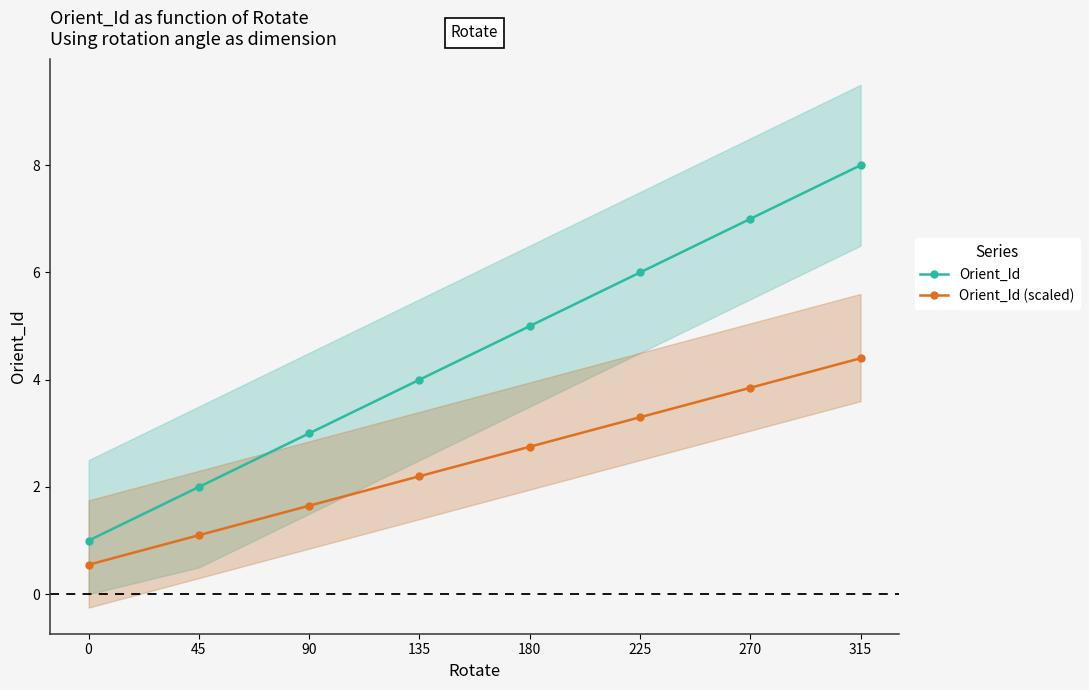

At which category is the sum across all series the highest?

315